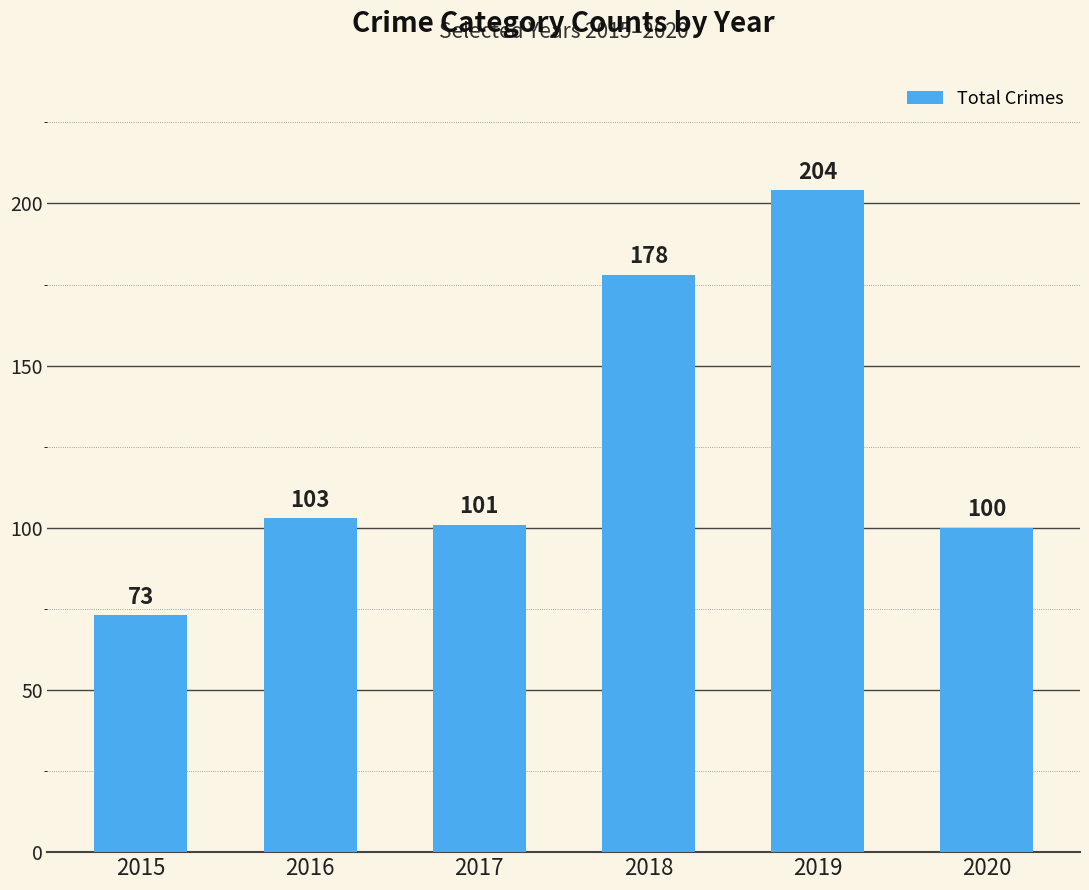

What is the value of the 1st bar from the left?

73